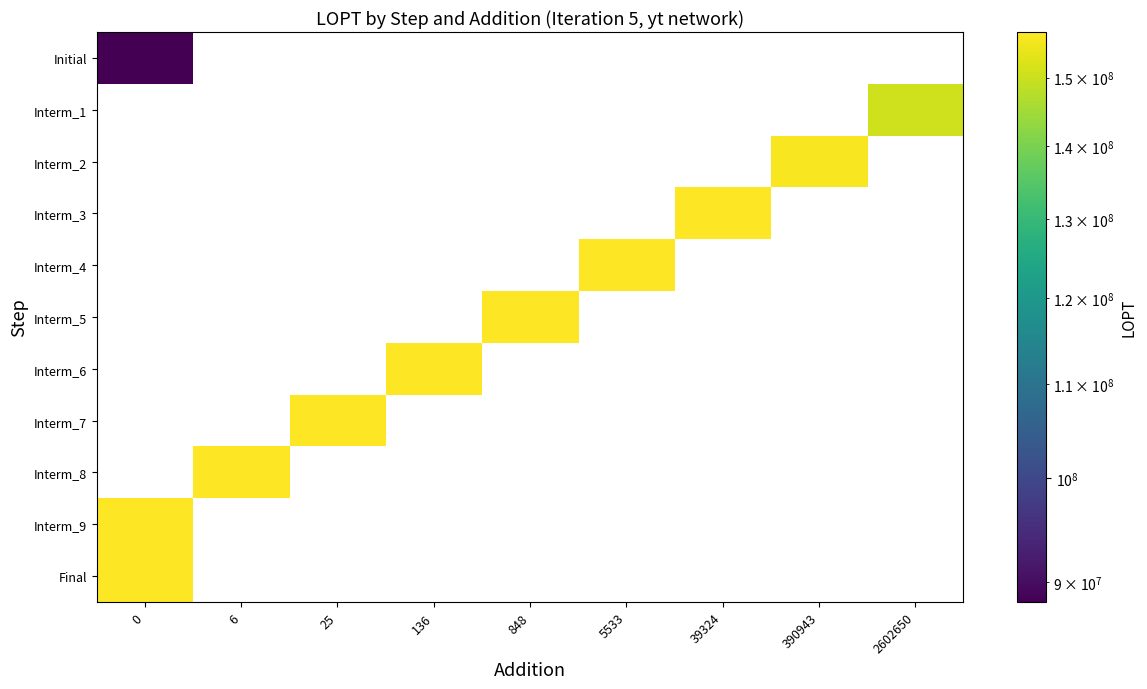

List the series in order of their peak value, lowest first.

Initial, Interm_1, Interm_2, Interm_3, Interm_4, Interm_5, Interm_6, Interm_7, Interm_8, Final, Interm_9